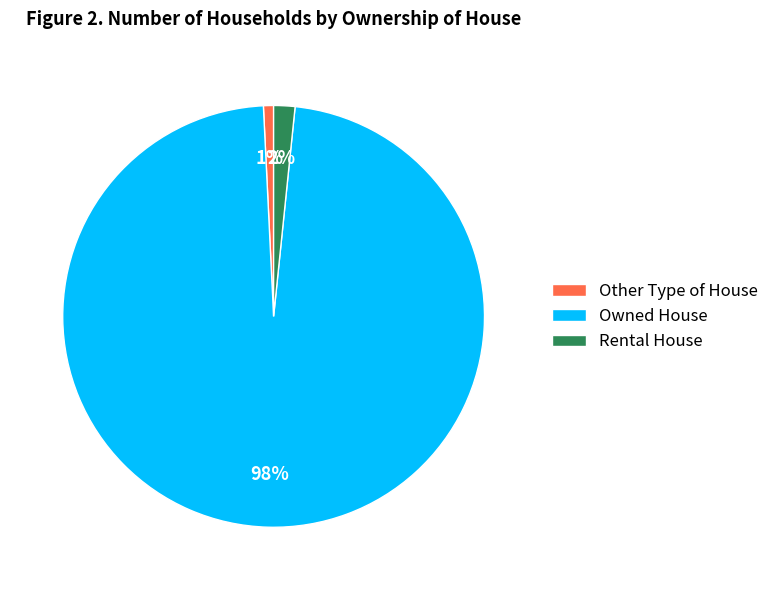

Is it true that Owned House is 87% of the pie?

False